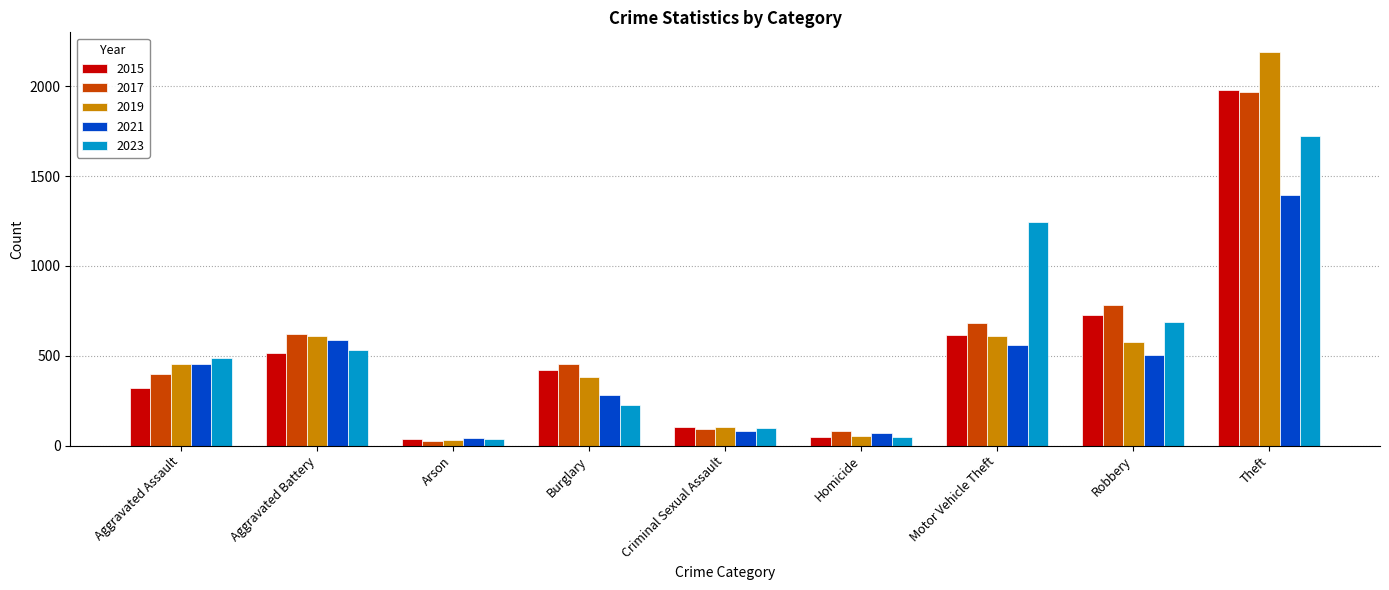

What is the total value across all series at Aggravated Battery?

2863